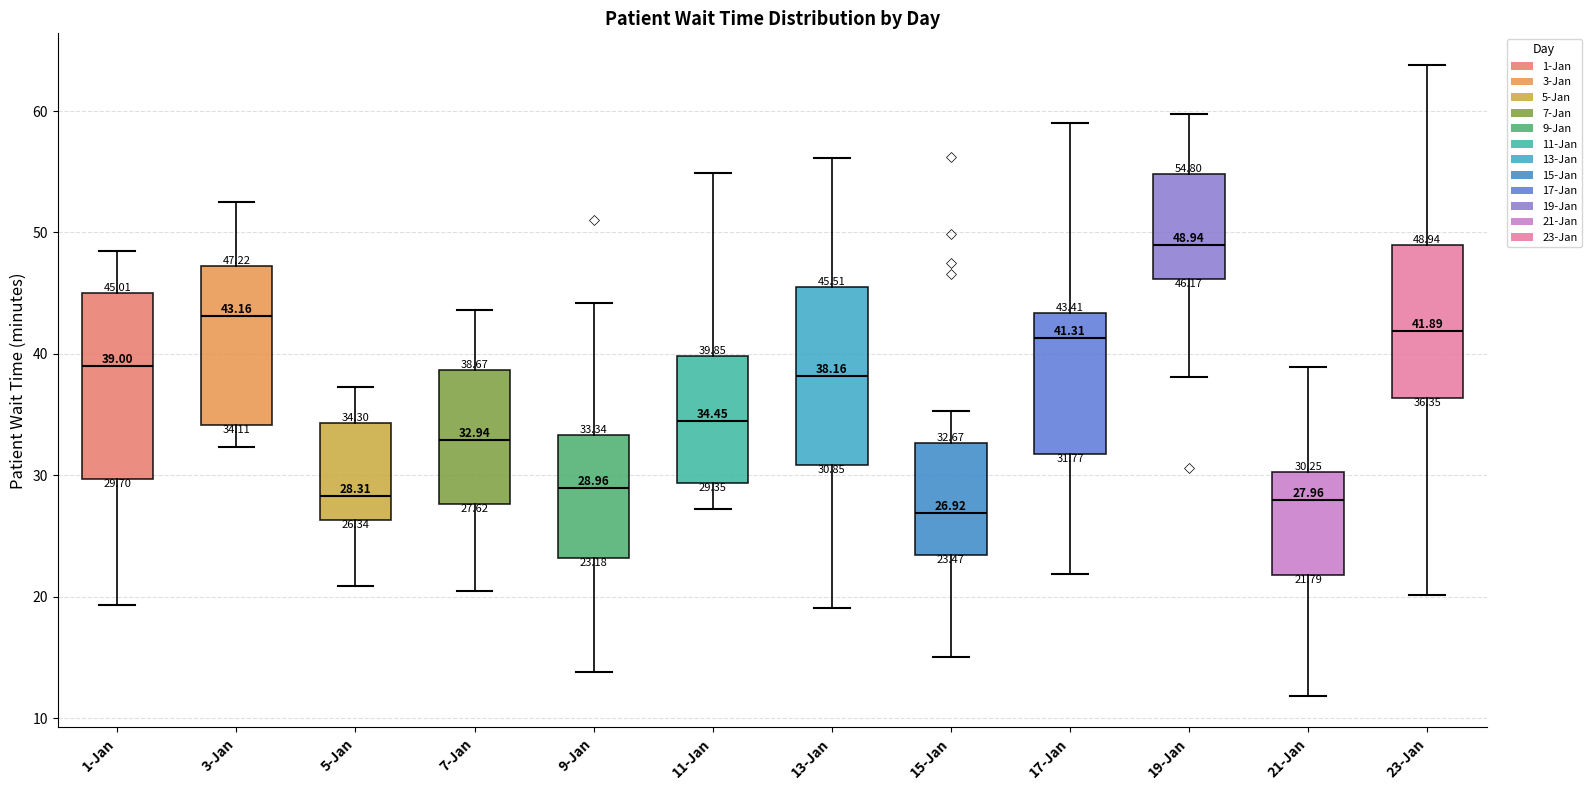

Which box has the lowest median line?

15-Jan